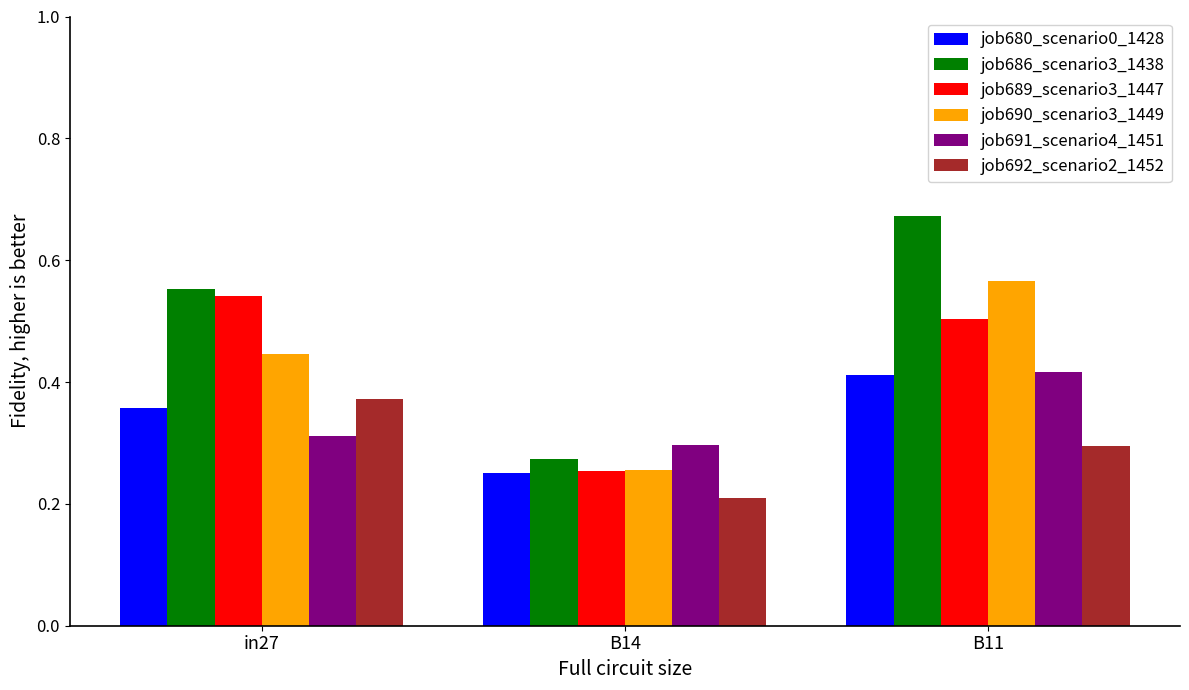

What is the sum of all job686_scenario3_1438 values?

1.5